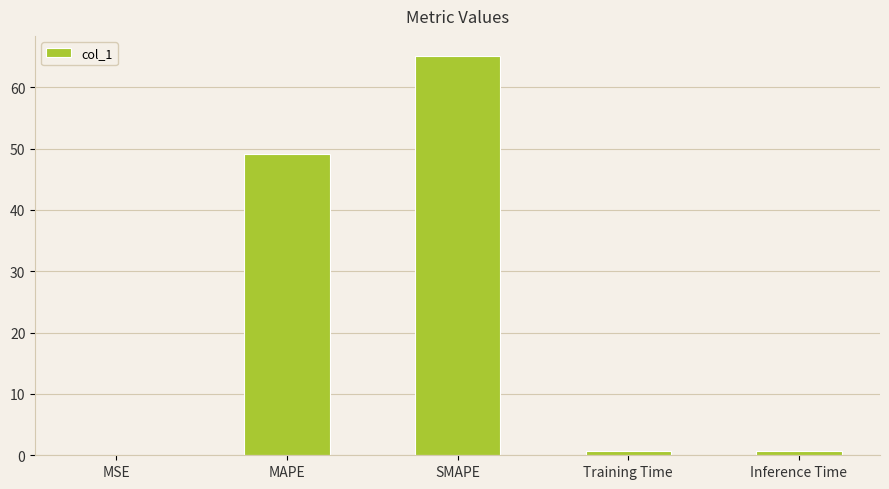

What value does the data have at MAPE?

49.1